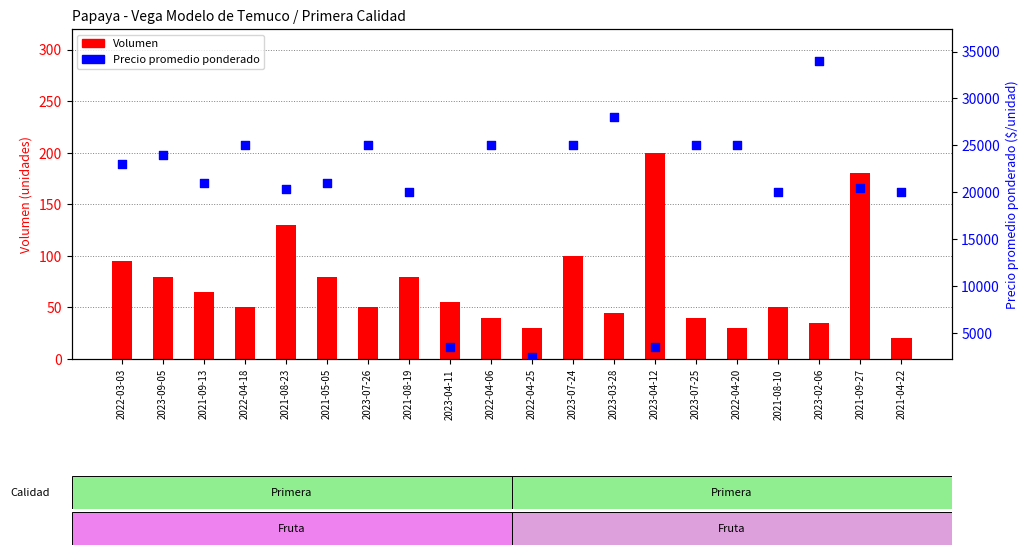

What are all the series names shown in the legend?

Volumen, Precio promedio ponderado